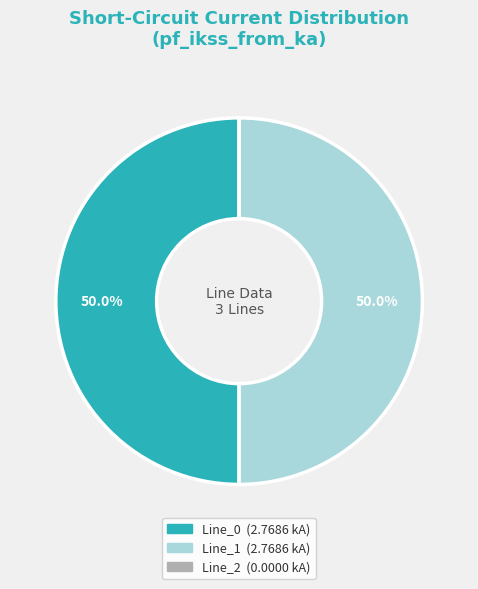

What portion of the pie excludes Line_1?

50.0%